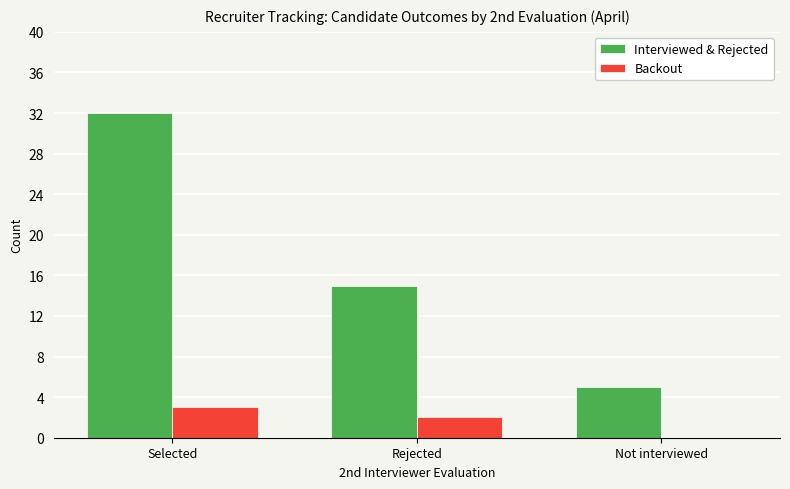

At which category is the sum across all series the highest?

Selected